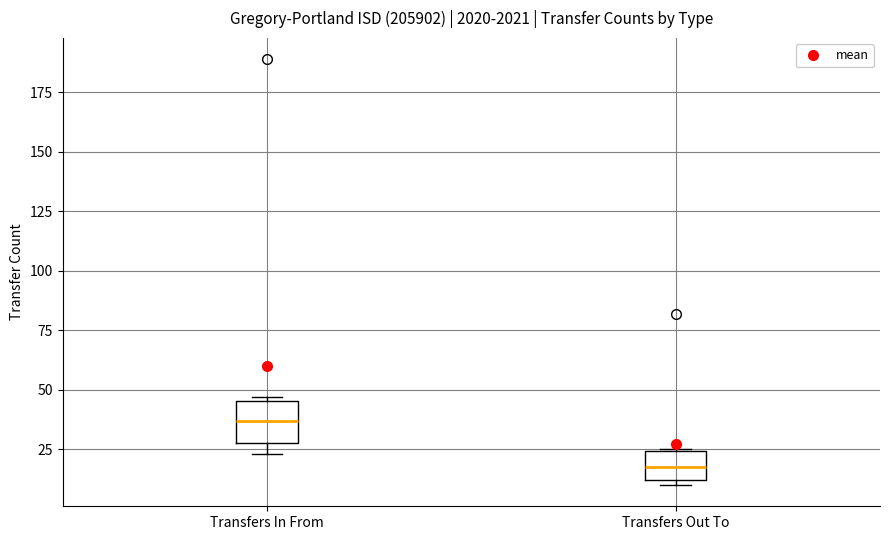

Where is the lower edge of the box for Transfers Out To on the y-axis? The values are not printed on the chart, so give them approximately, as read against the axis.

10